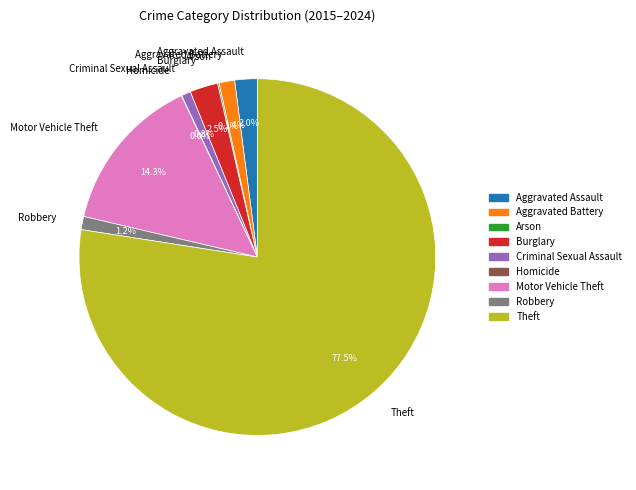

Do Aggravated Assault and Criminal Sexual Assault together represent more than half of the pie?

No